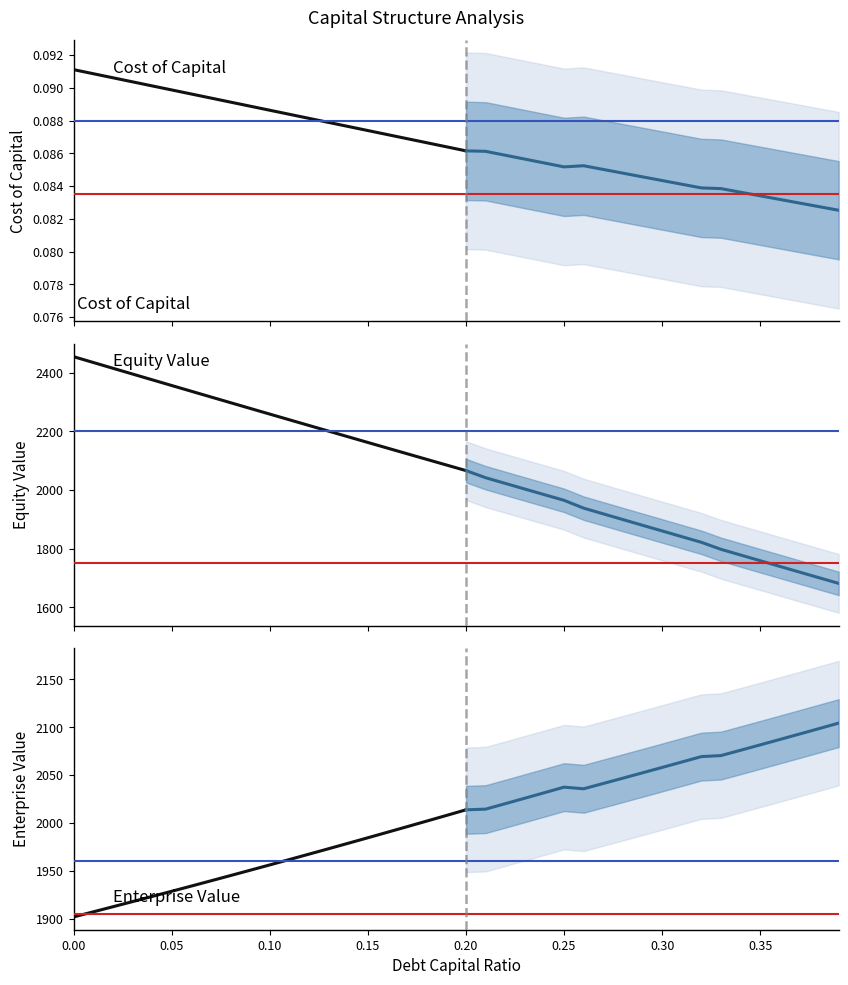

At which label does debt_capital reach its peak?

0.39